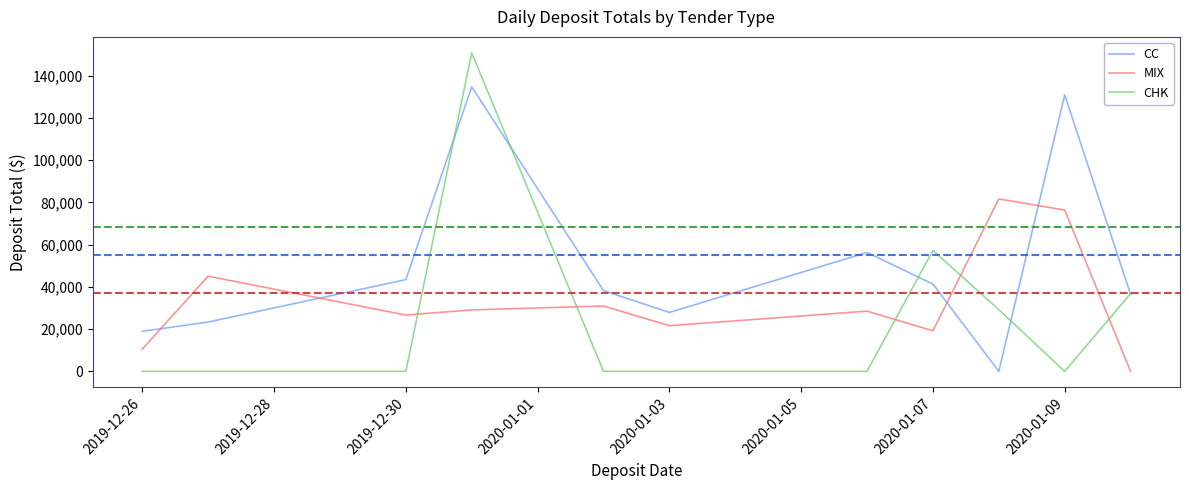

What are all the series names shown in the legend?

CC, MIX, CHK